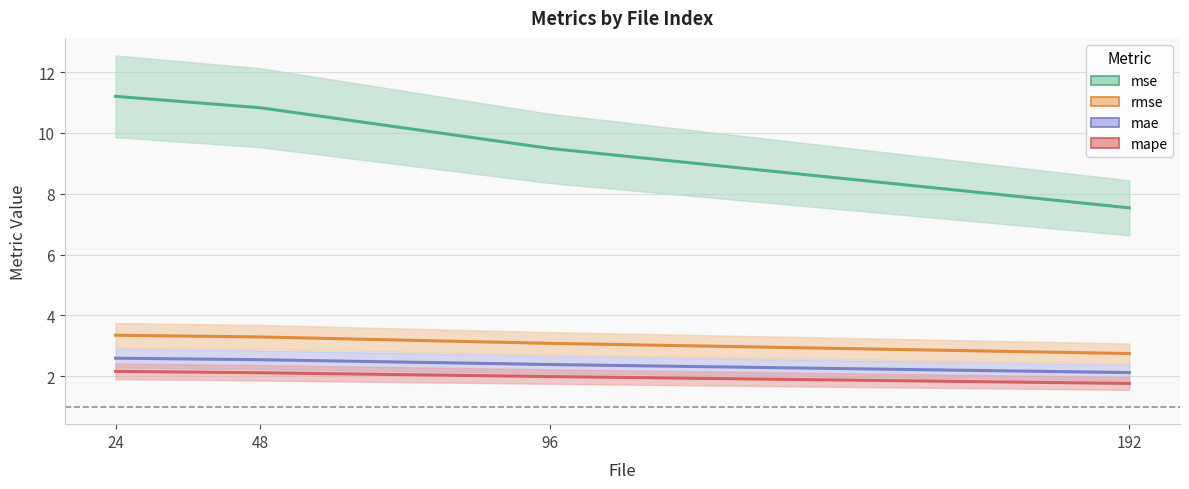

Read the mae value at 48.

2.5